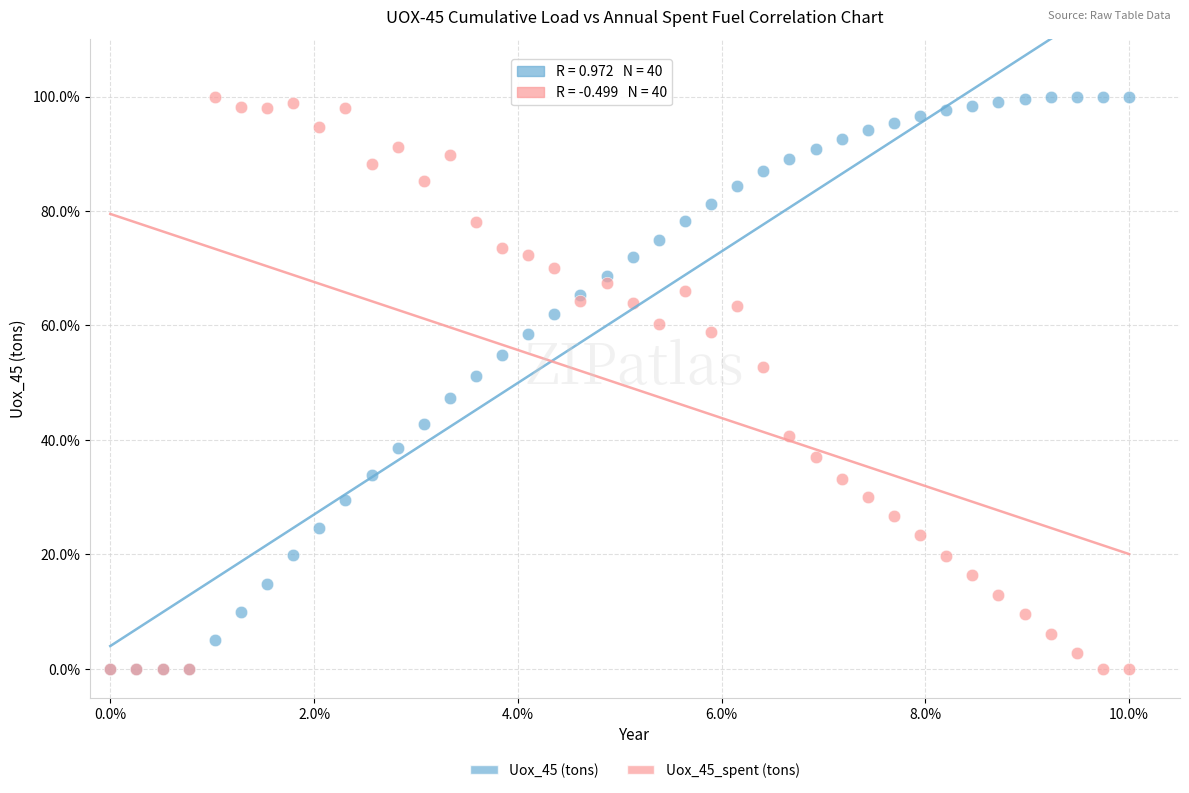

What are all the series names shown in the legend?

Uox_45 (tons), Uox_45_spent (tons)